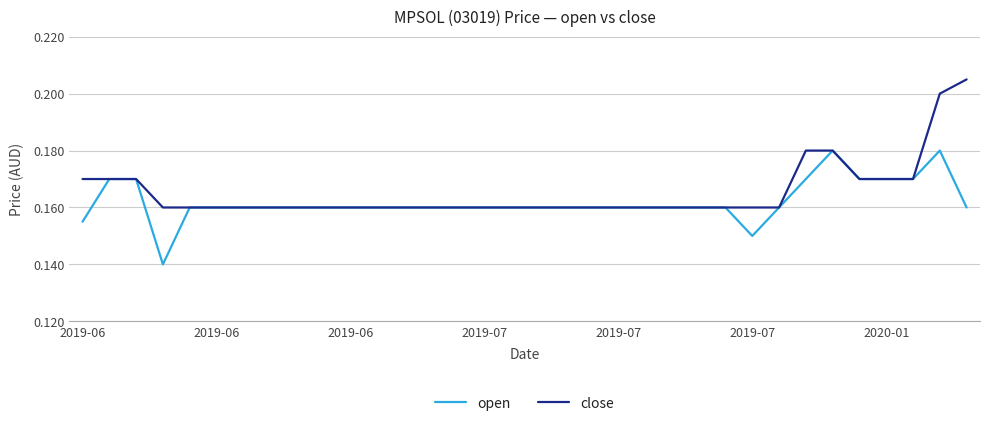

Rank the series by their maximum value, from lowest to highest.

open, close